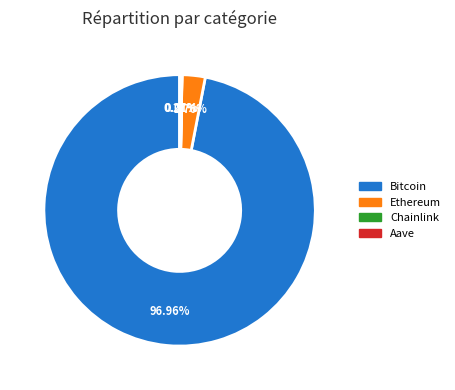

Which slice is the largest?

Bitcoin